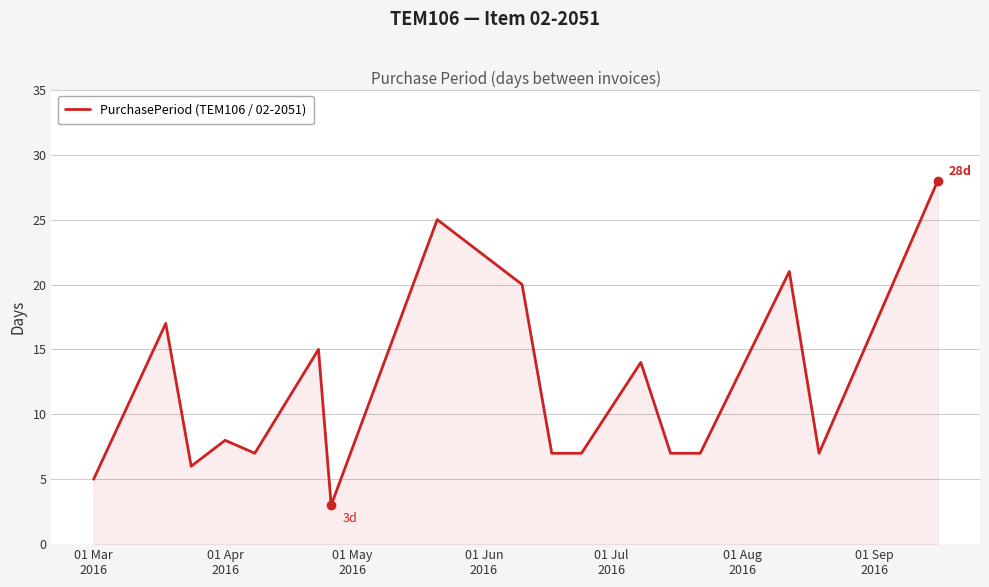

True or false: there are more than 2 points higher than both neighbors.

True